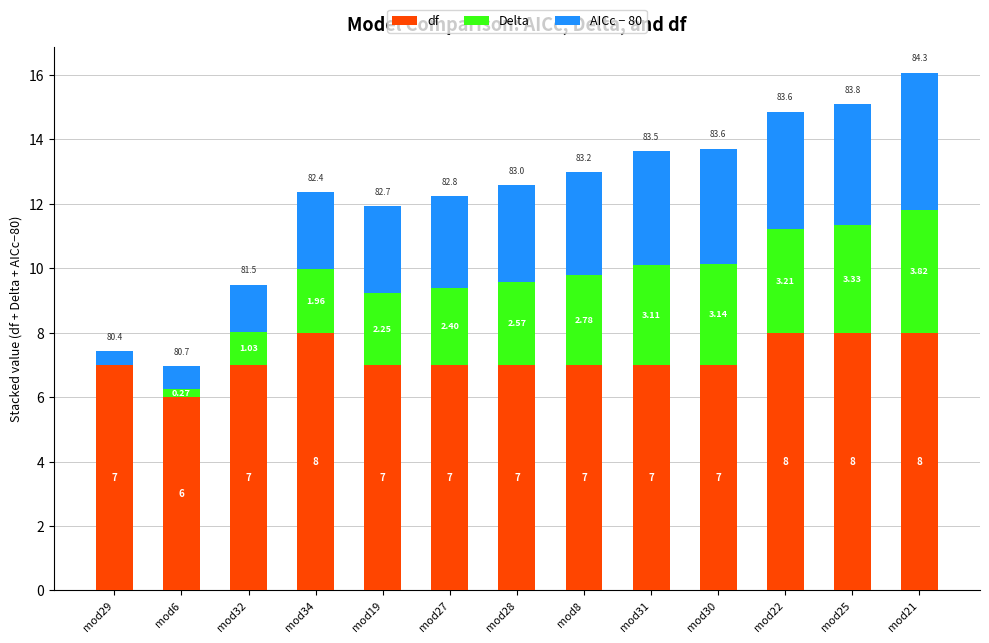

At which category is the sum across all series the highest?

mod21